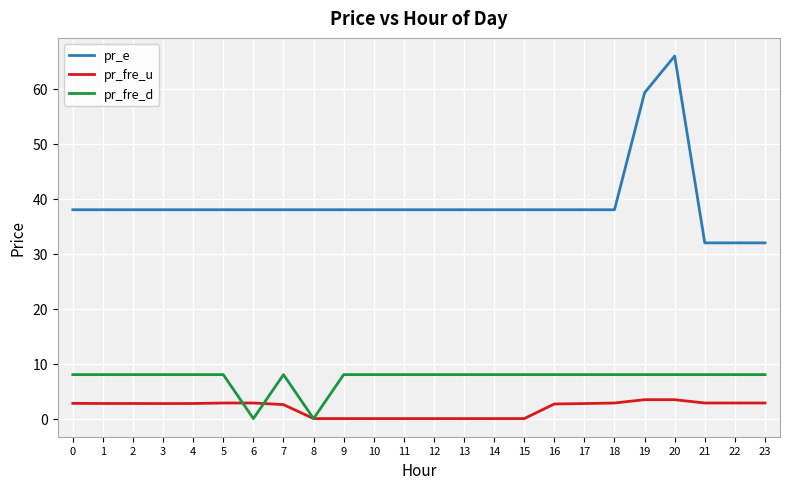

What is the sum of all pr_fre_d values?

176.0